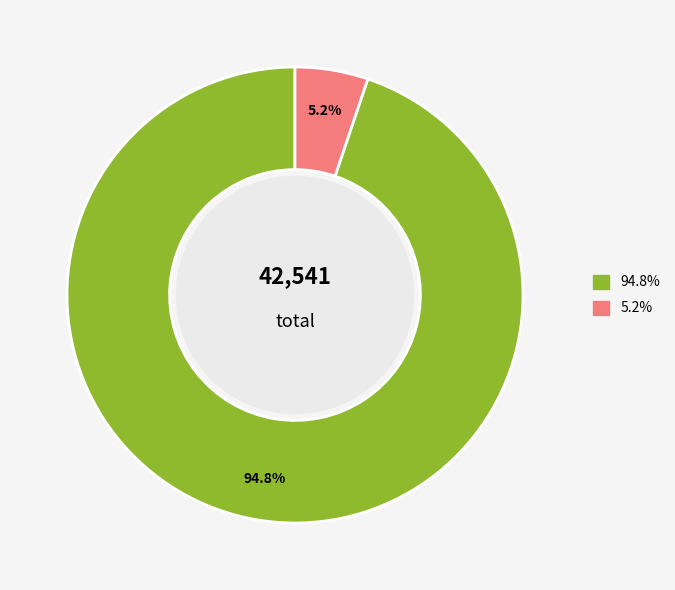

Does any single category account for the majority?

Yes